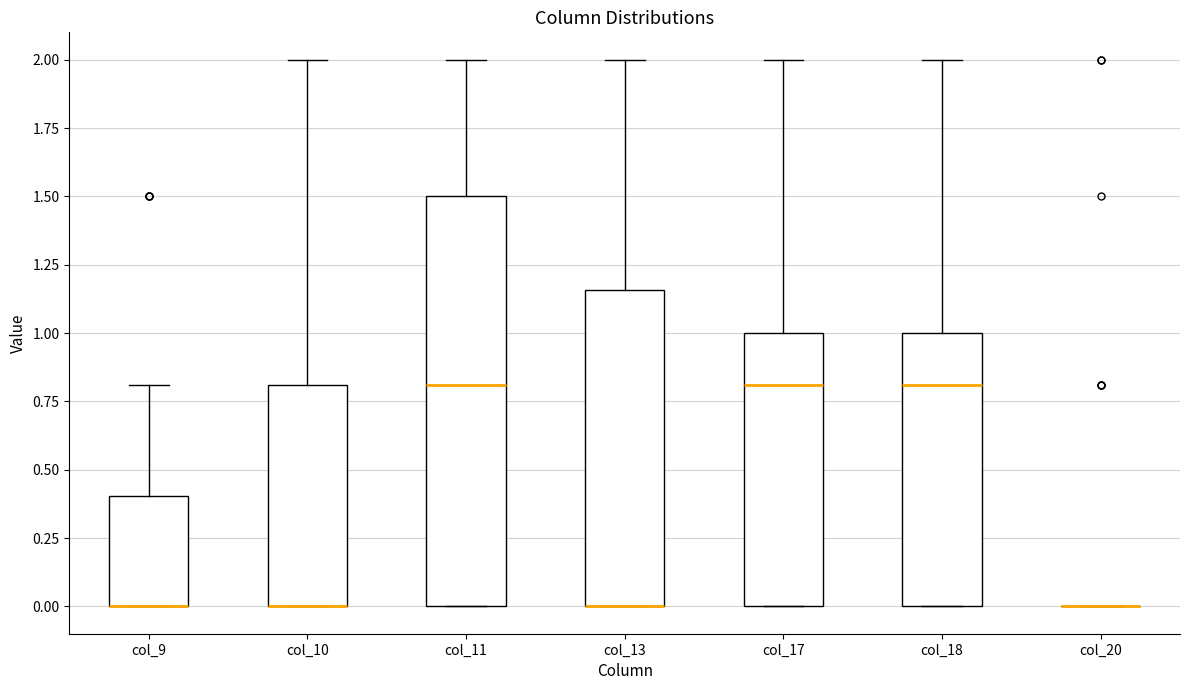

Where is the upper edge of the box for col_17 on the y-axis? The values are not printed on the chart, so give them approximately, as read against the axis.

1.00